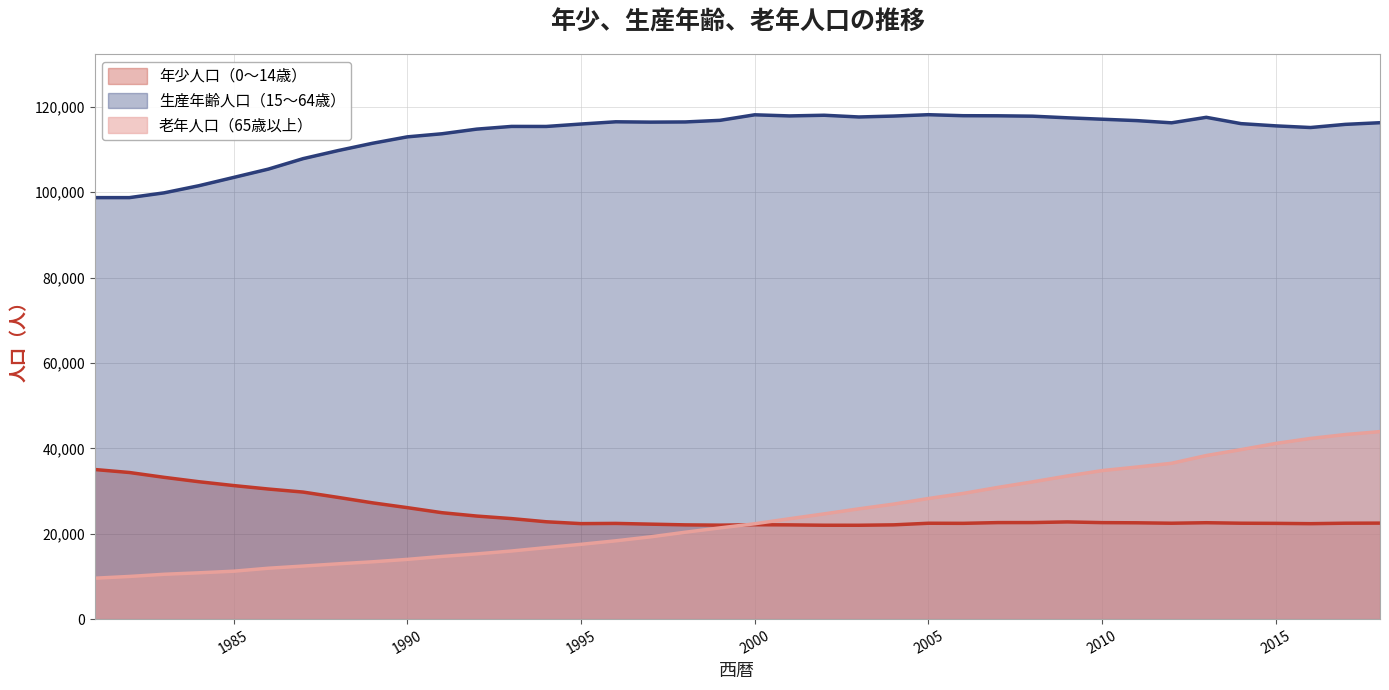

Where does the 老年人口（65歳以上） series first go above 22330?

2001